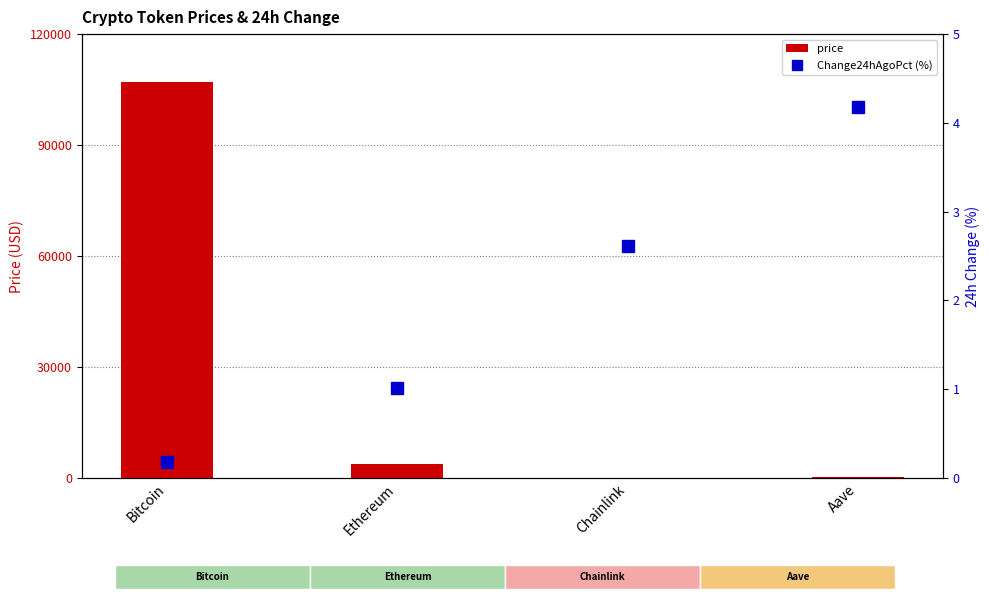

What are all the series names shown in the legend?

price, Change24hAgoPct (%)